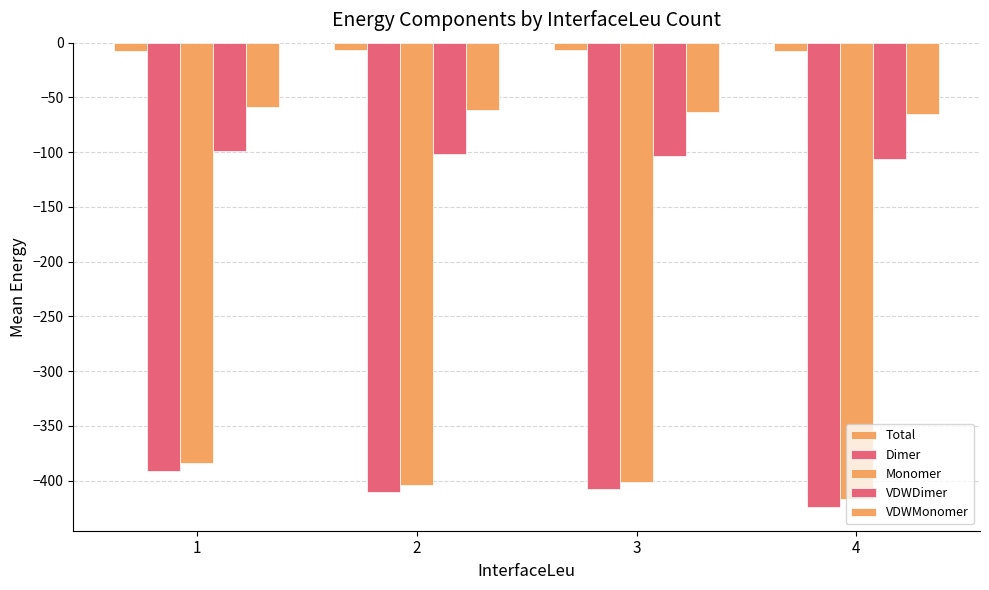

How many groups of bars are there?

4